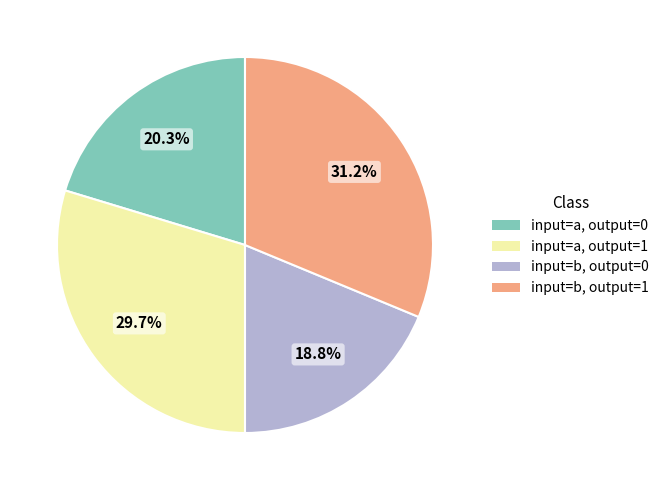

Does any single category account for the majority?

No